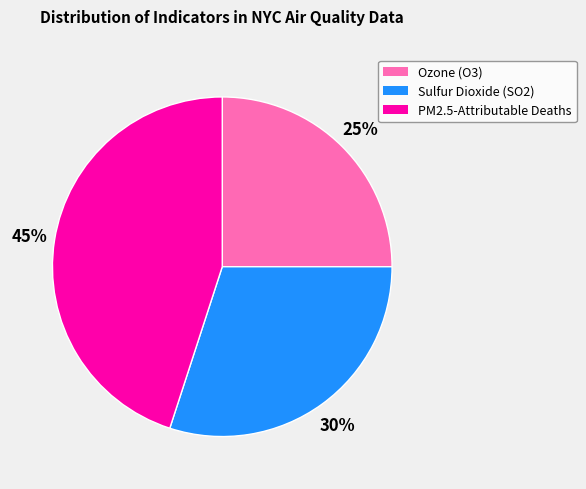

True or false: PM2.5-Attributable Deaths accounts for 45% of the total.

True